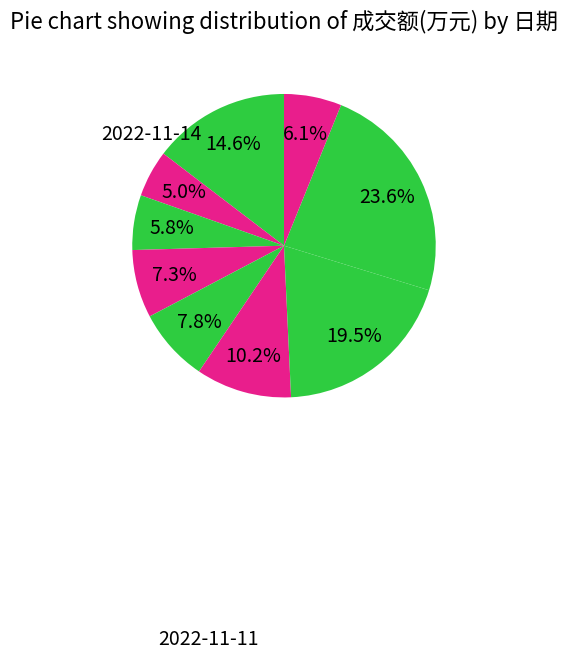

How many segments does this pie chart have?

9